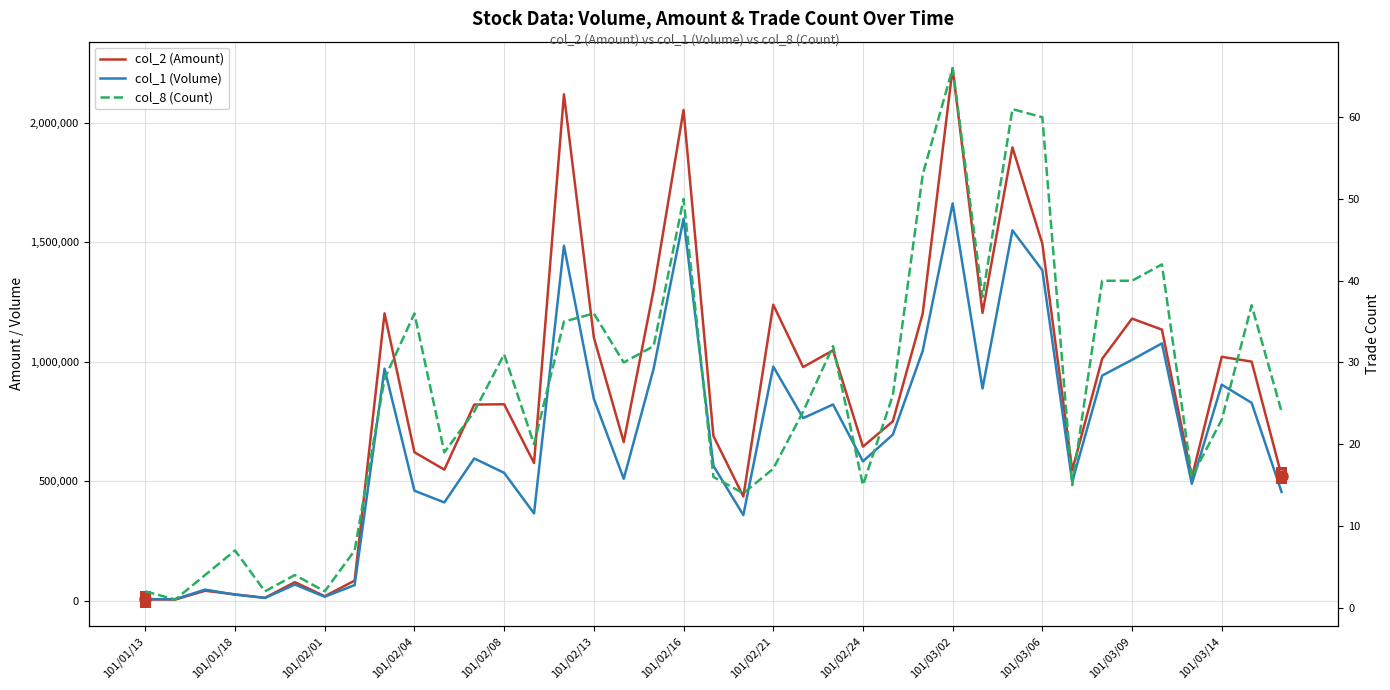

True or false: col_1 (Volume) has more than 0 points higher than both neighbors.

True